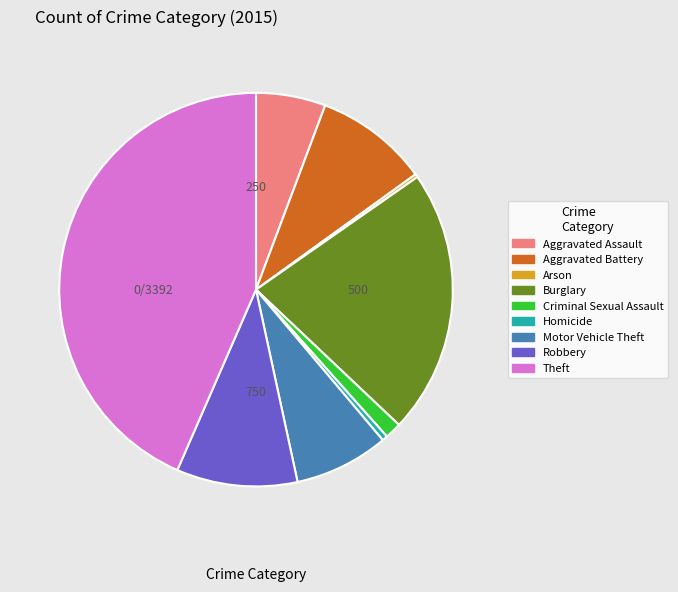

What percentage is NOT represented by Theft?

56.5%